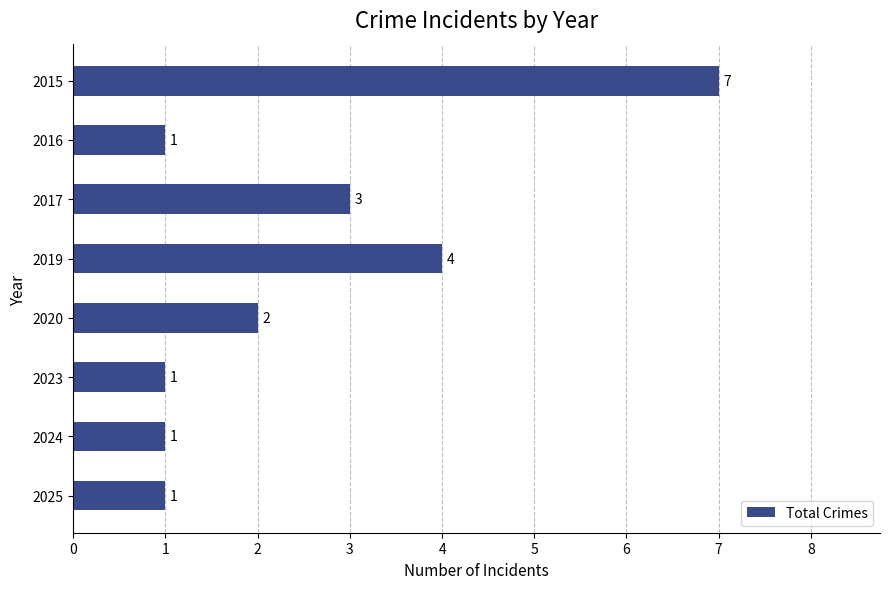

Count the values in the range 1 to 4.

7